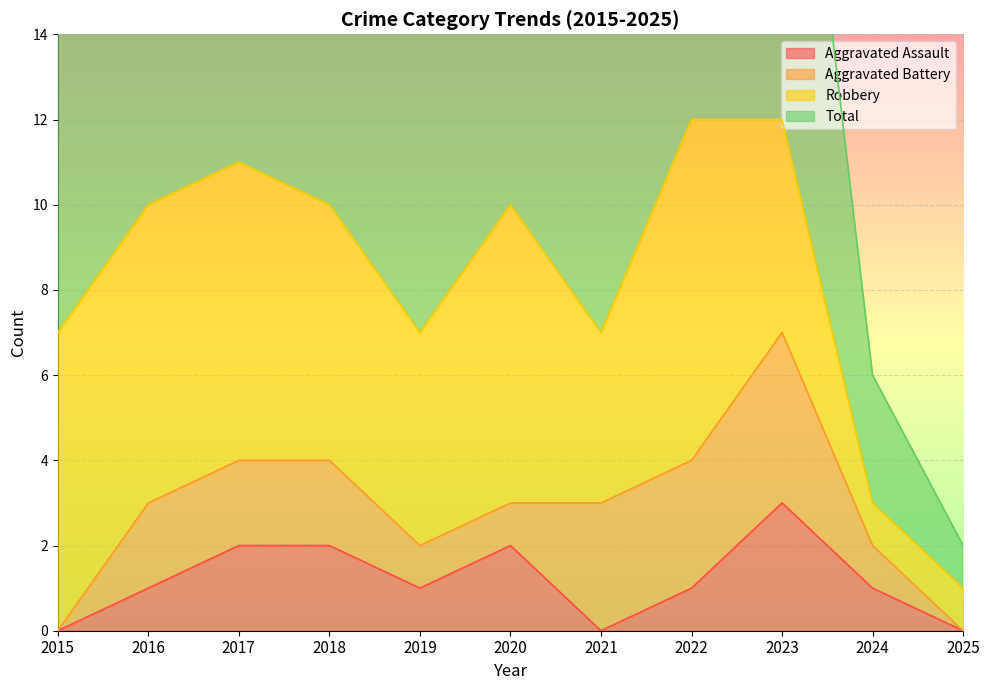

How many interior local peaks does the Total series have?

2